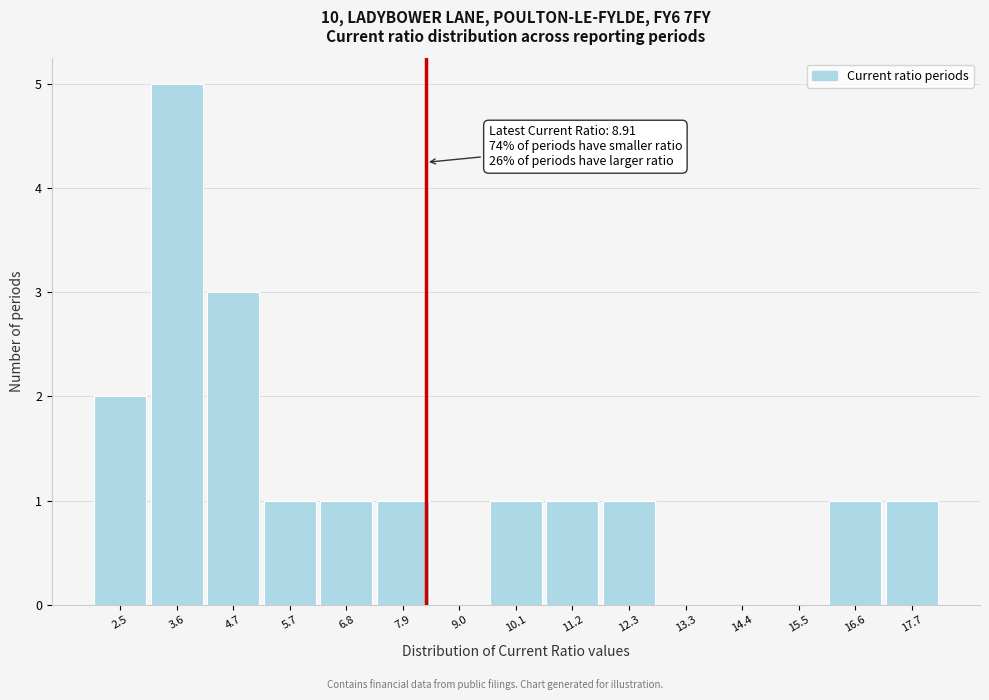

Reading left to right, extract all data points from this chart.

2.5=2	3.6=5	4.7=3	5.7=1	6.8=1	7.9=1	9.0=0	10.1=1	11.2=1	12.3=1	13.3=0	14.4=0	15.5=0	16.6=1	17.7=1